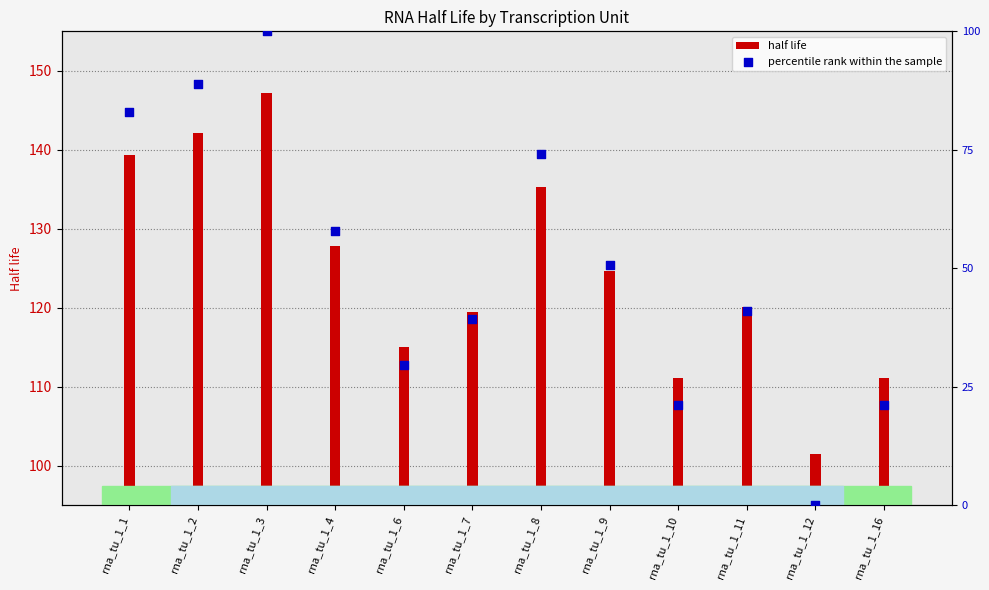

Which series has the largest total across all categories?

half life